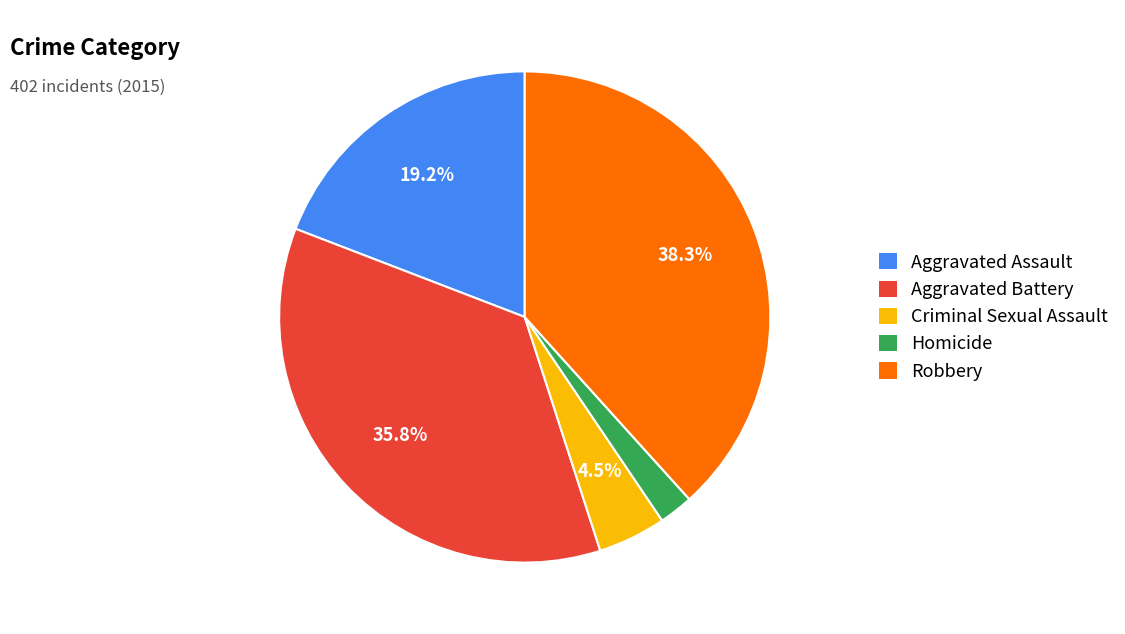

What is the ratio of the value at Aggravated Assault to the value at Robbery?

0.5